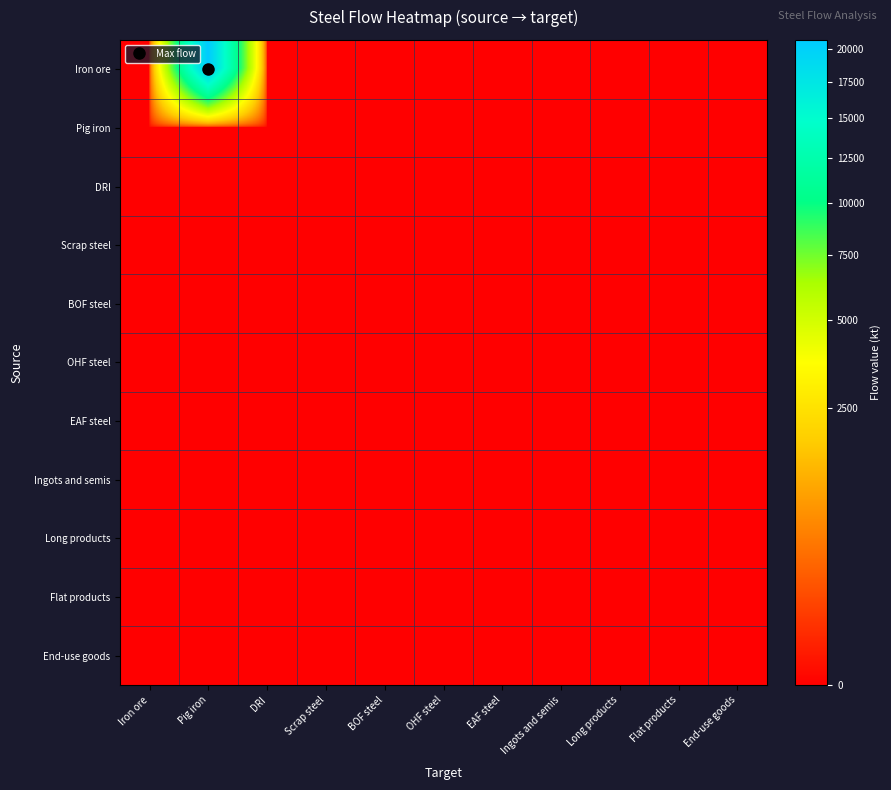

What is the spread (max minus min) of values at Pig iron?

20728.8